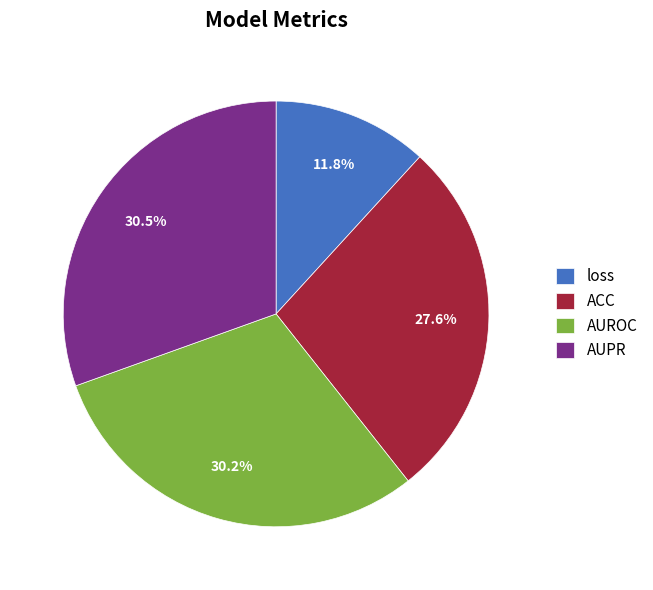

To the nearest percent, what is the combined percentage of ACC and AUROC?

58%